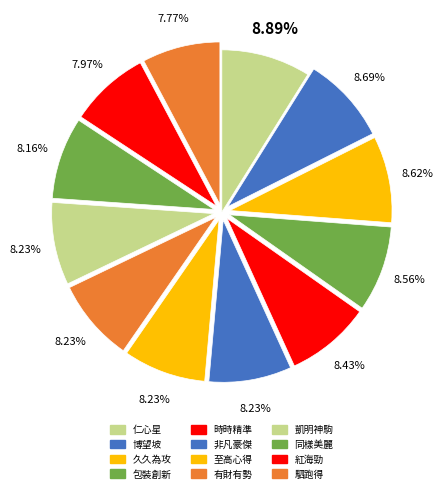

Which slice is the smallest?

駟跑得